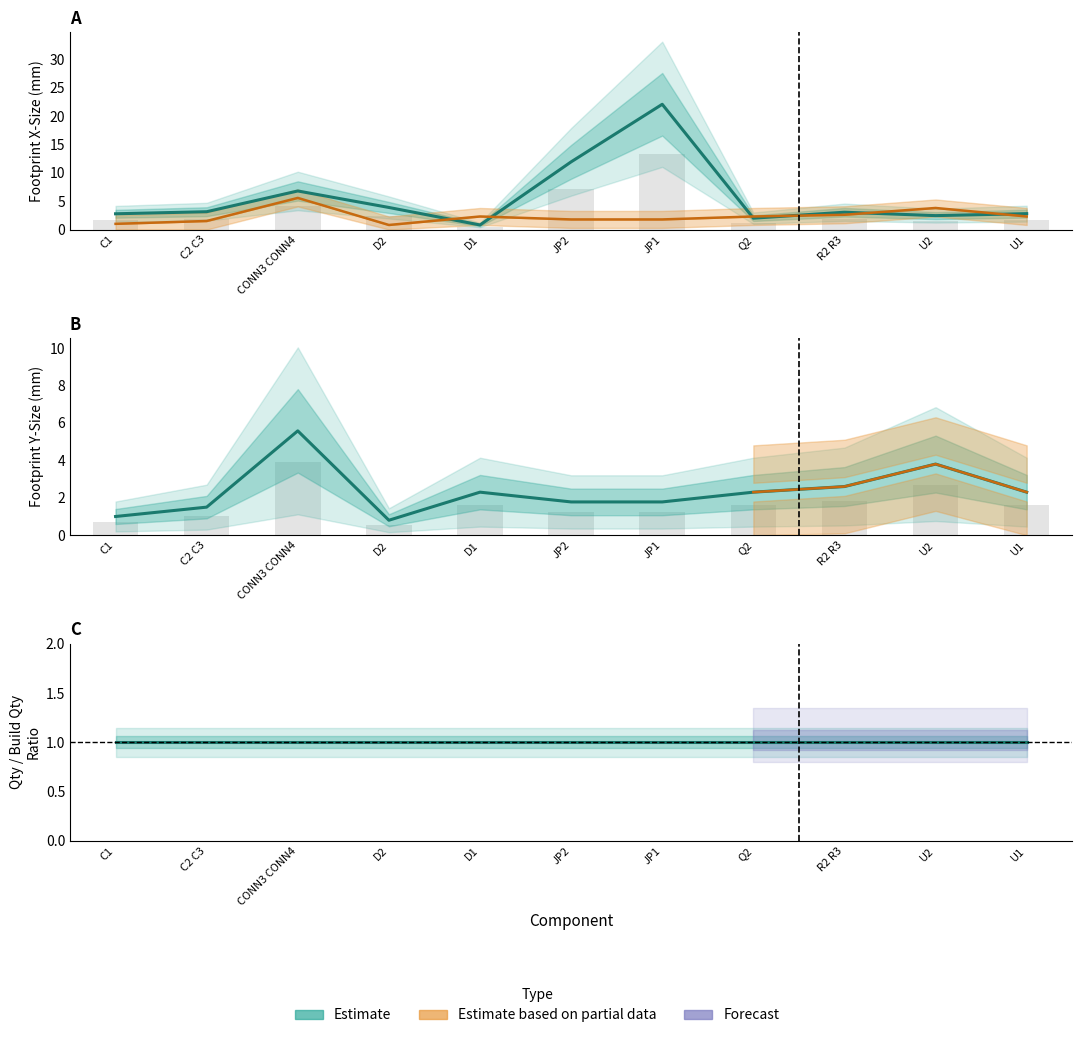

What is the label of the 2nd bar from the right?

U2